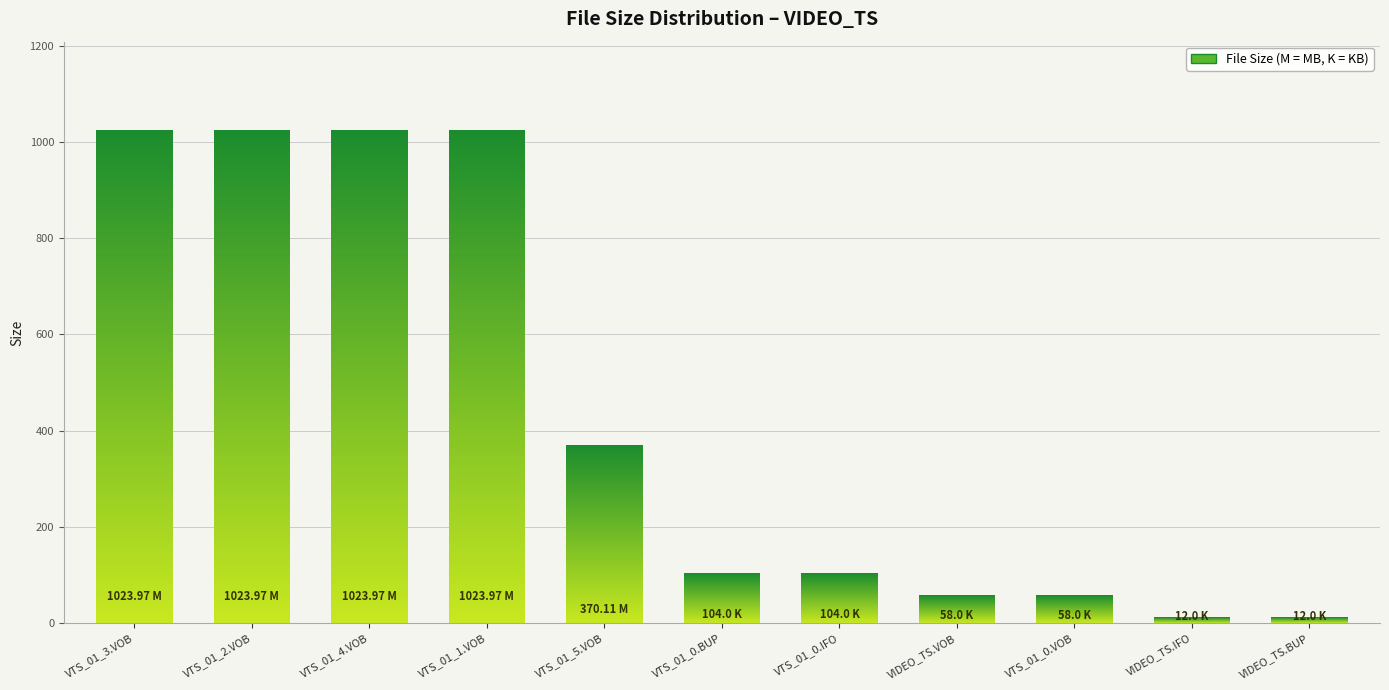

The chart shows a value of 1024.0 at VTS_01_2.VOB. True or false?

True